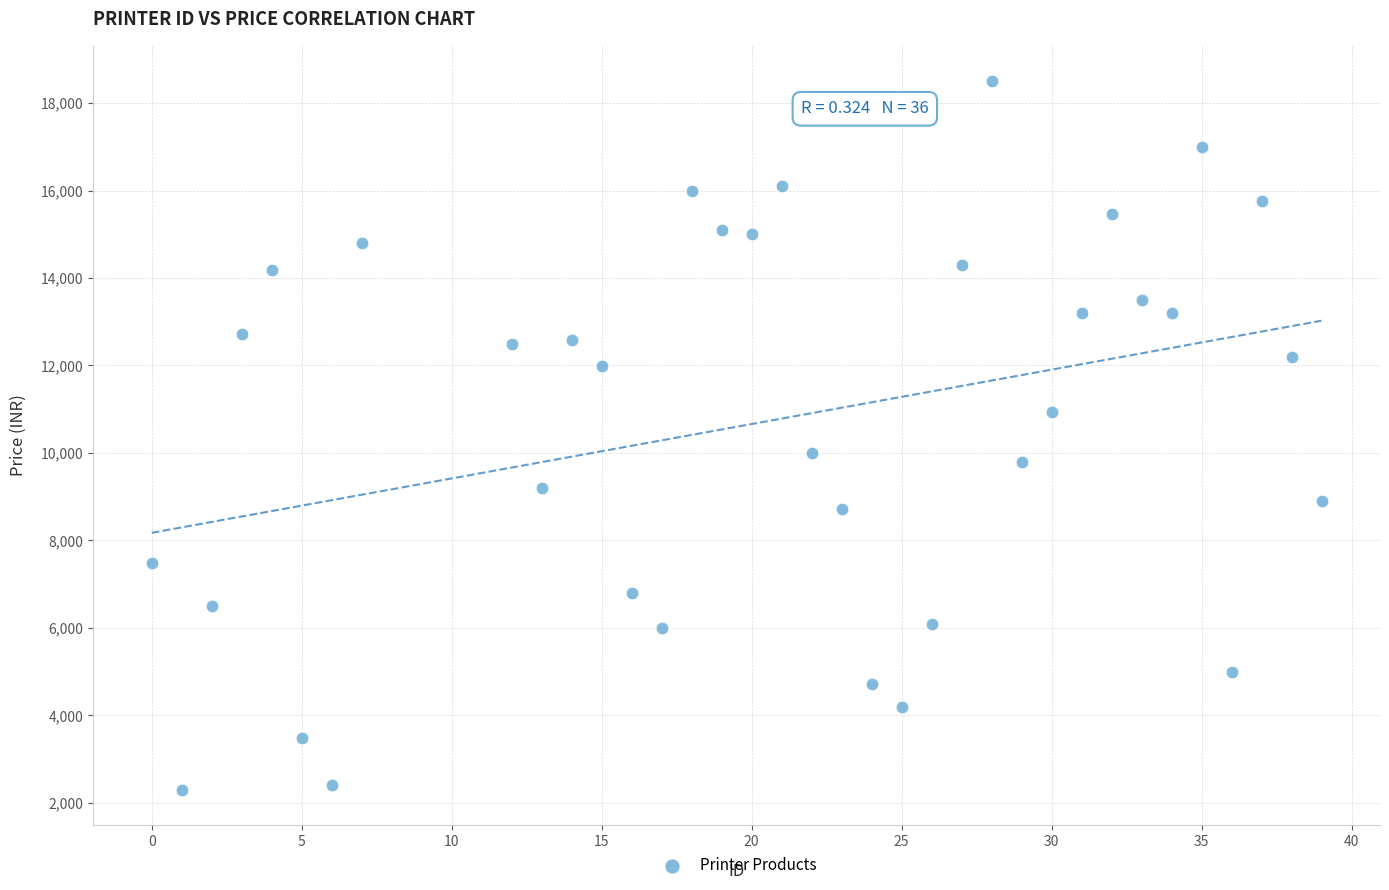

What is the range of X values (max minus min)?

39